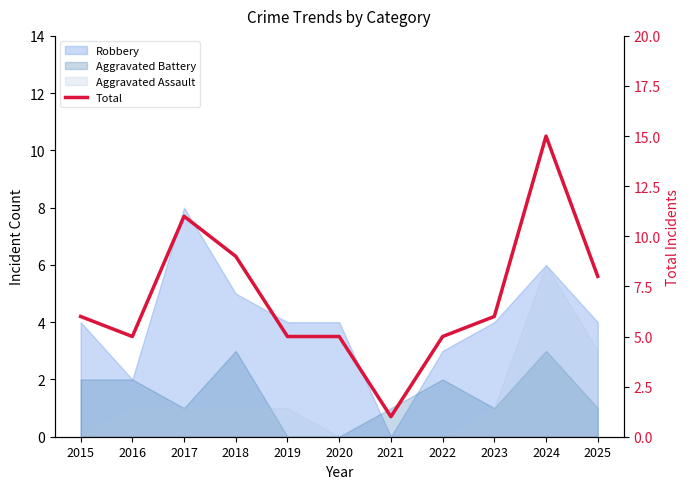

List the labels in order of value, smallest first.

2021, 2016, 2019, 2020, 2022, 2015, 2023, 2025, 2018, 2017, 2024